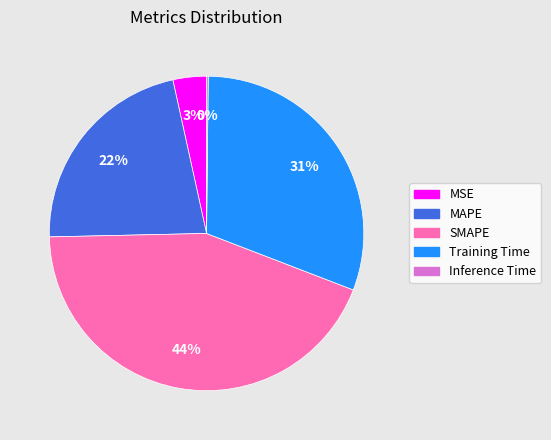

Combined, do Training Time and SMAPE account for over 50%?

Yes